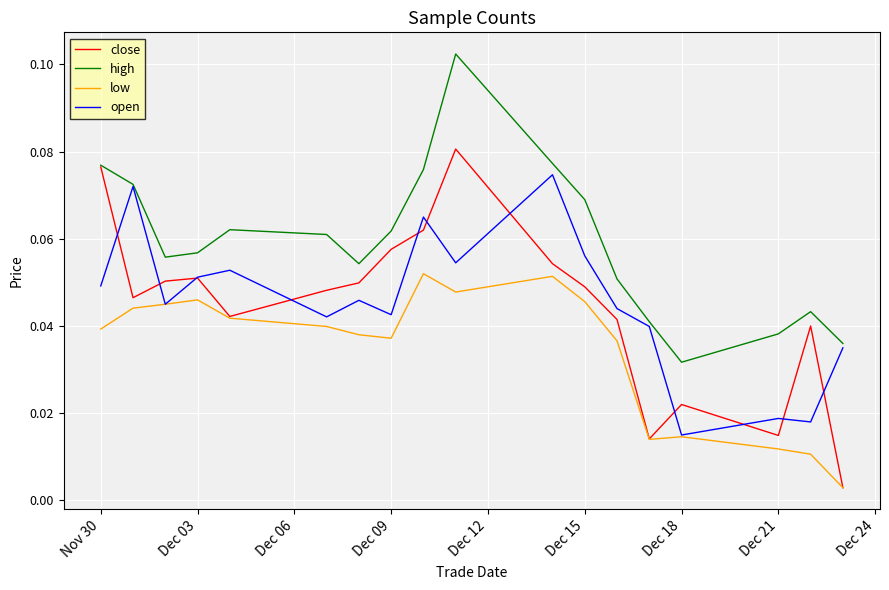

Which series has the largest range (max minus min)?

close